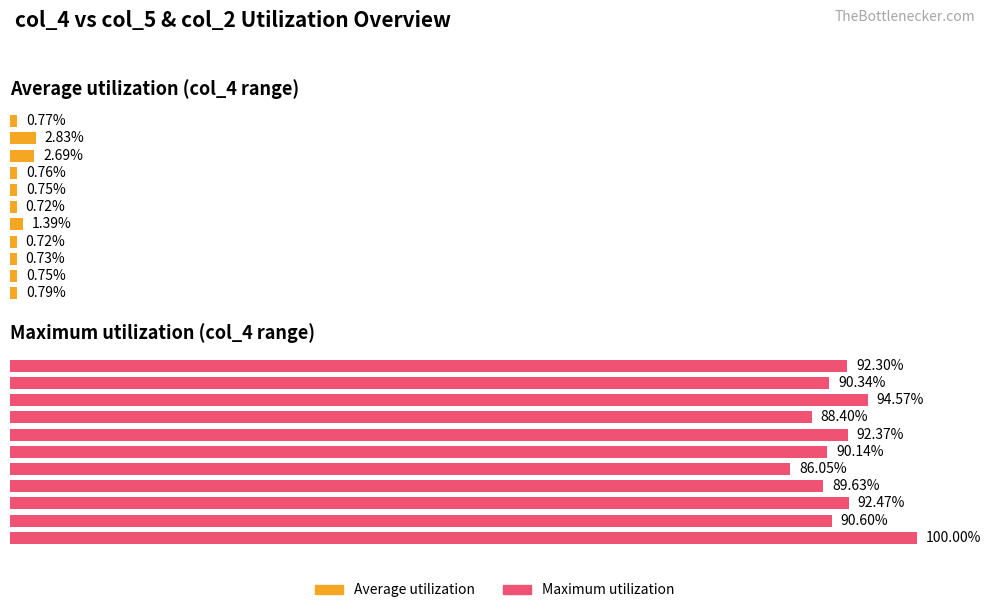

What is the maximum value for Maximum utilization?

100.0